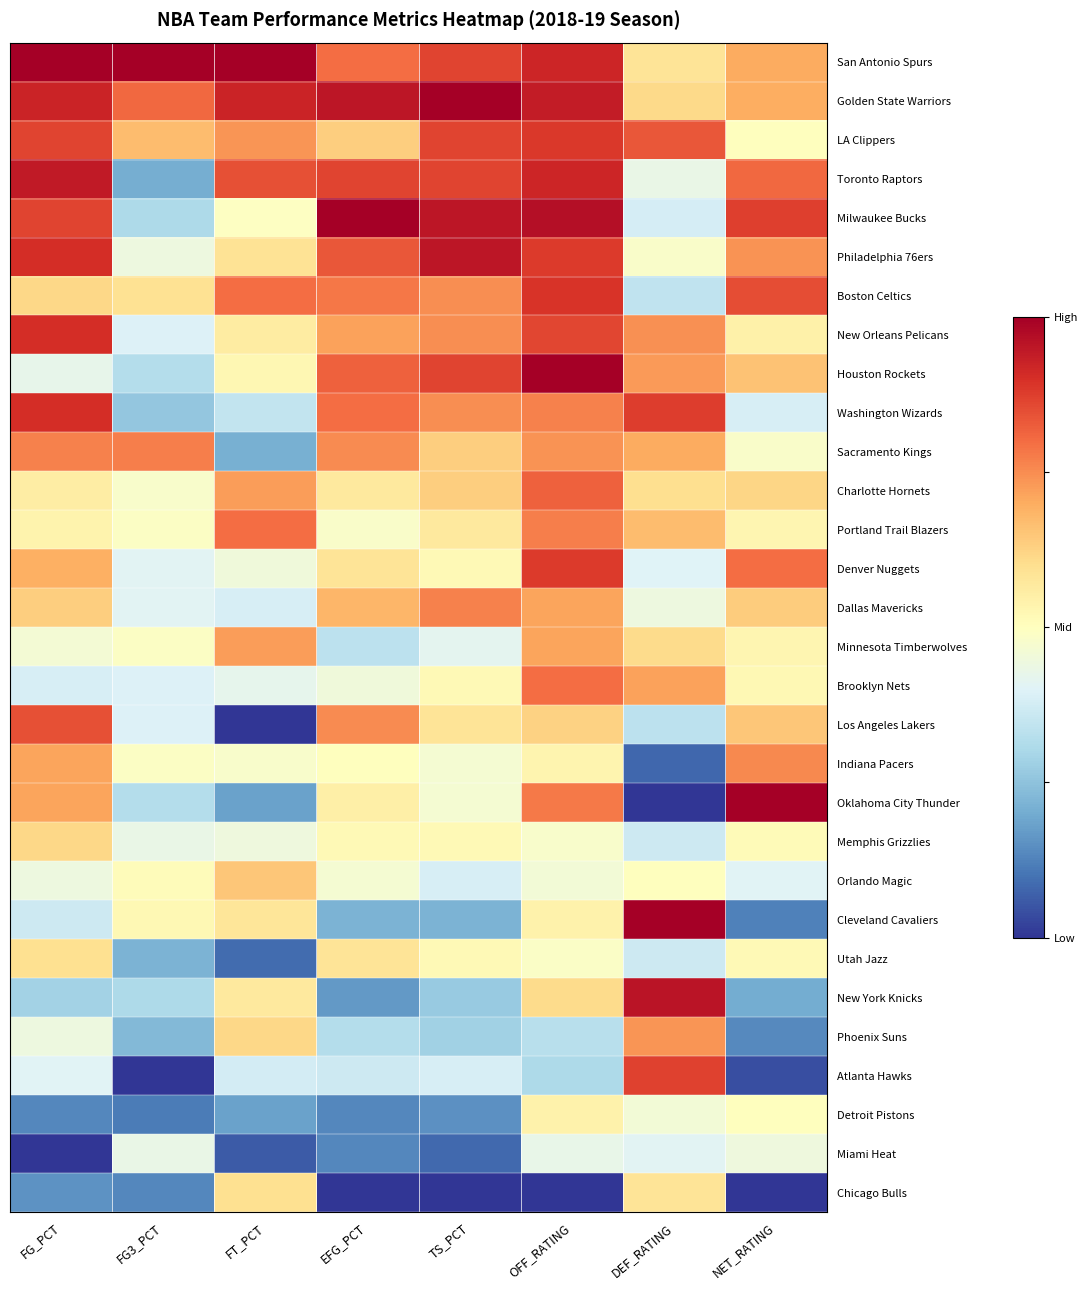

At which category does the chart reach its minimum across all series?

FT_PCT